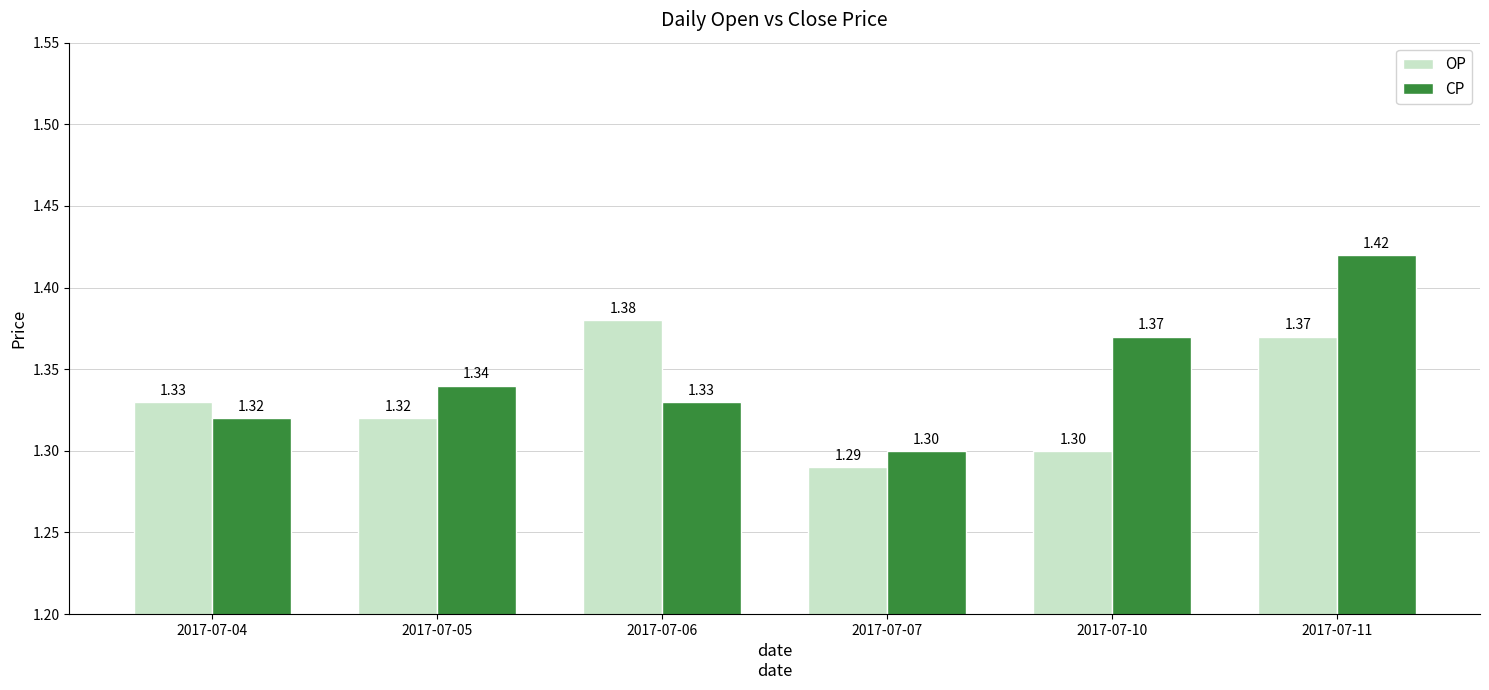

What is the difference between the second highest and minimum values in the CP series?

0.1